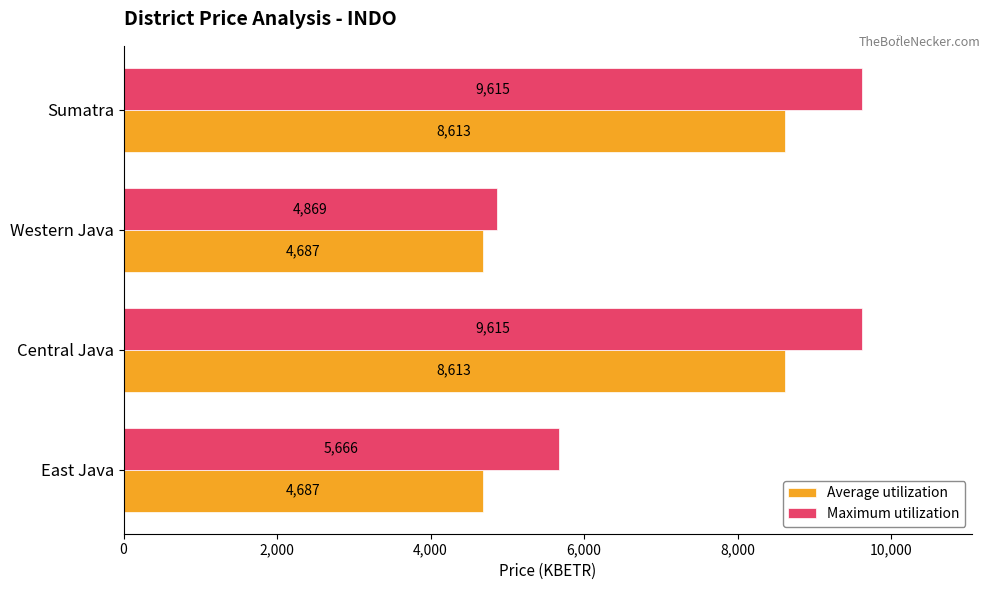

Is it true that Average utilization equals 12500.4 at Central Java?

False